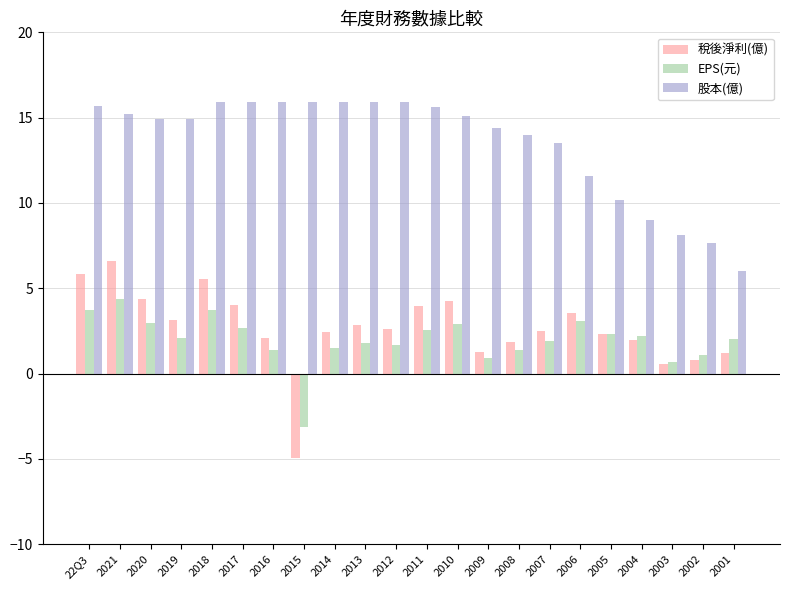

Is the value of 股本(億) at 2002 greater than the value of EPS(元) at 2018?

Yes